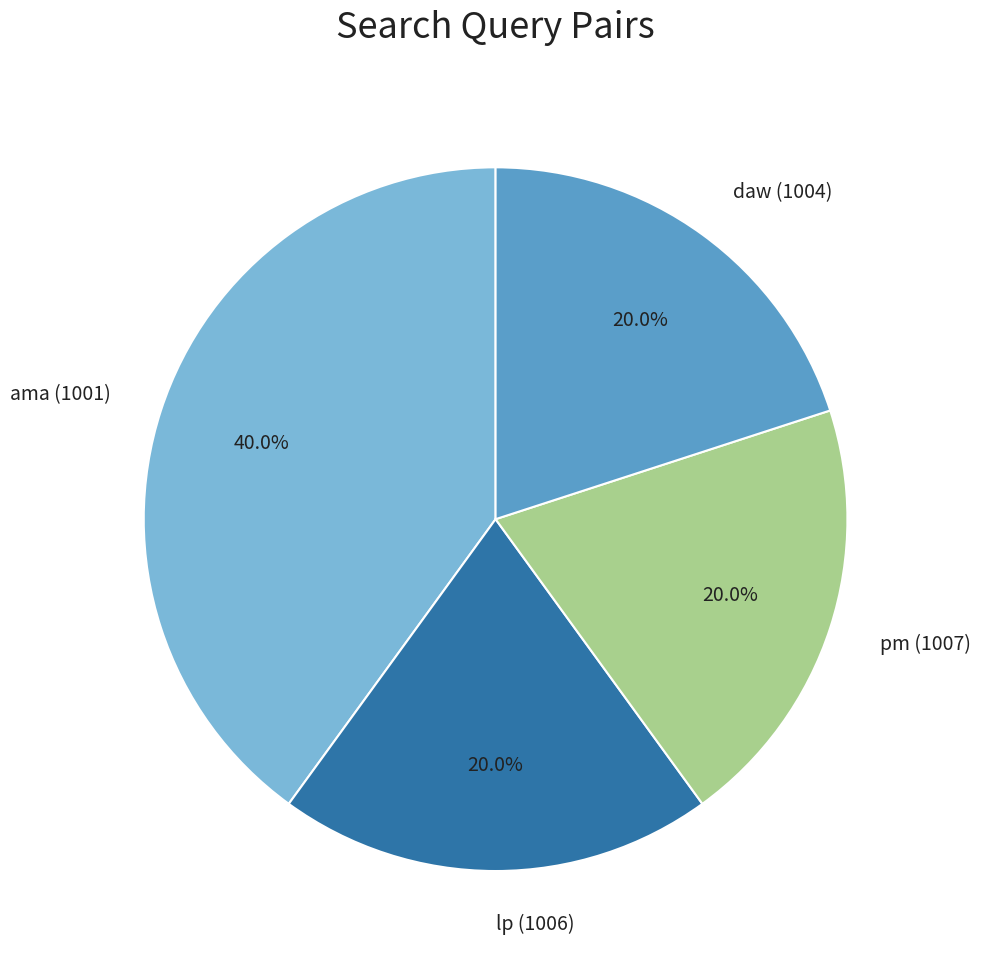

Approximately how many times larger is the value at daw (1004) compared to pm (1007)?

1.0